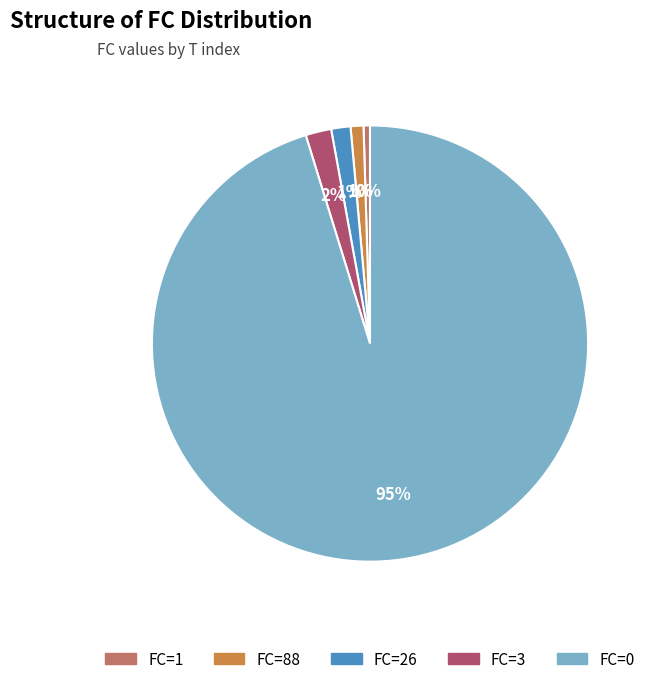

True or false: FC=3 accounts for 2% of the total.

True